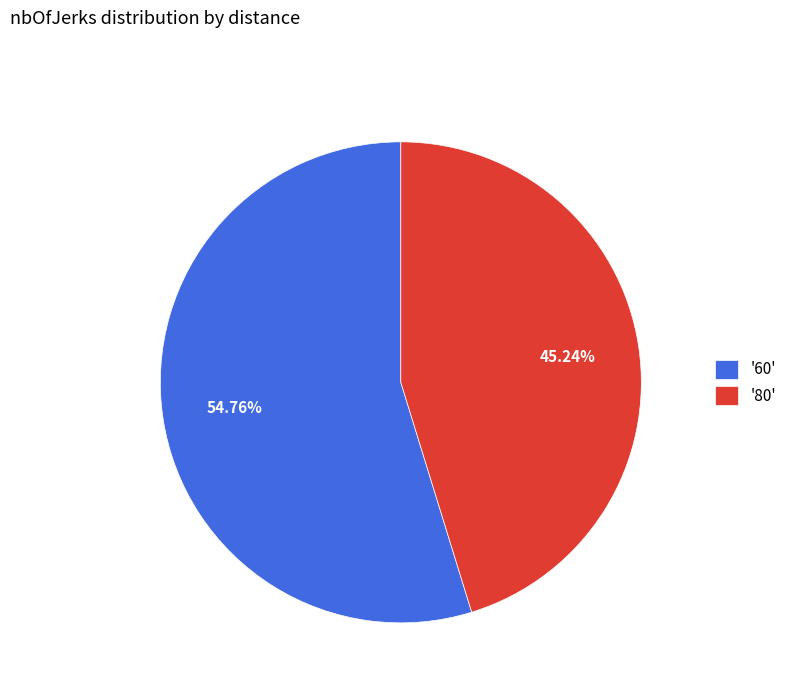

Approximately how many times larger is the value at '80' compared to '60'?

0.8